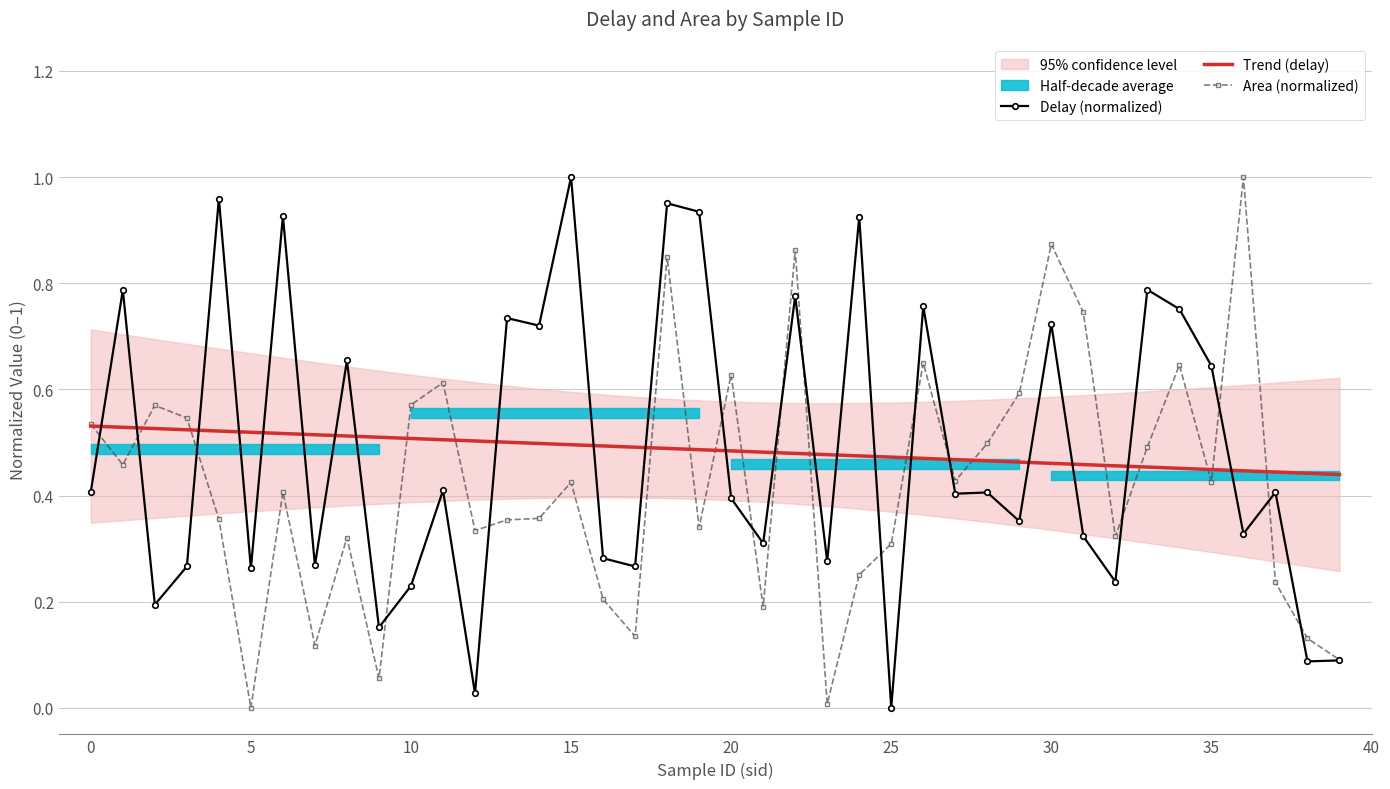

True or false: Trend (delay) and Area (normalized) intersect in this chart.

True